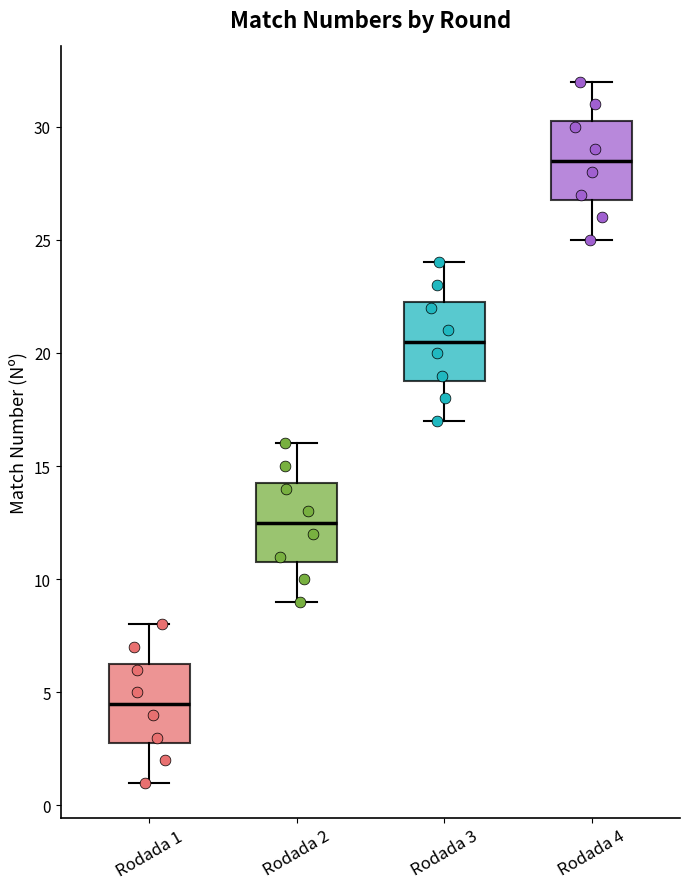

Reading left to right, transcribe this box plot: for each box, give where its median line is, the range the box spans, and where its two whiskers end, as read against the y-axis. The values are not printed on the chart, so give them approximately, as read against the axis.

Rodada 1: median 4.5, box 3.0 to 6.5, whiskers 1.0 to 8.0
Rodada 2: median 12.5, box 11.0 to 14.5, whiskers 9.0 to 16.0
Rodada 3: median 20.5, box 19.0 to 22.5, whiskers 17.0 to 24.0
Rodada 4: median 28.5, box 27.0 to 30.5, whiskers 25.0 to 32.0